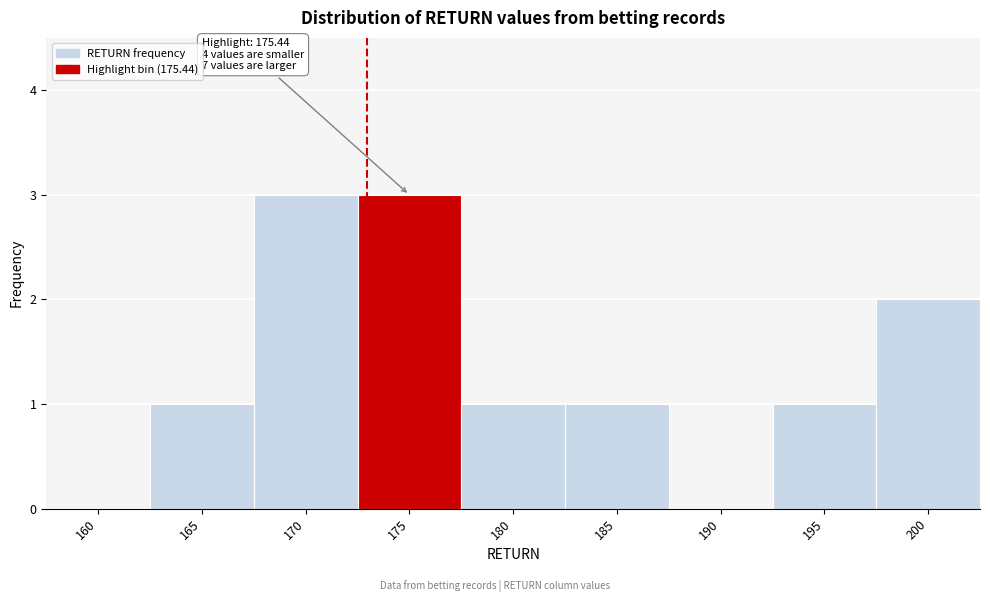

Reading right to left, what are all the values shown in this chart?

200=2	195=1	190=0	185=1	180=1	175=3	170=3	165=1	160=0